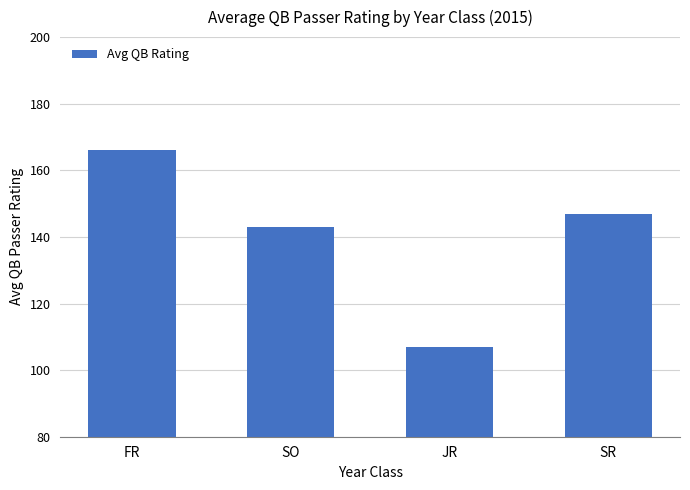

List the labels in order of value, smallest first.

JR, SO, SR, FR